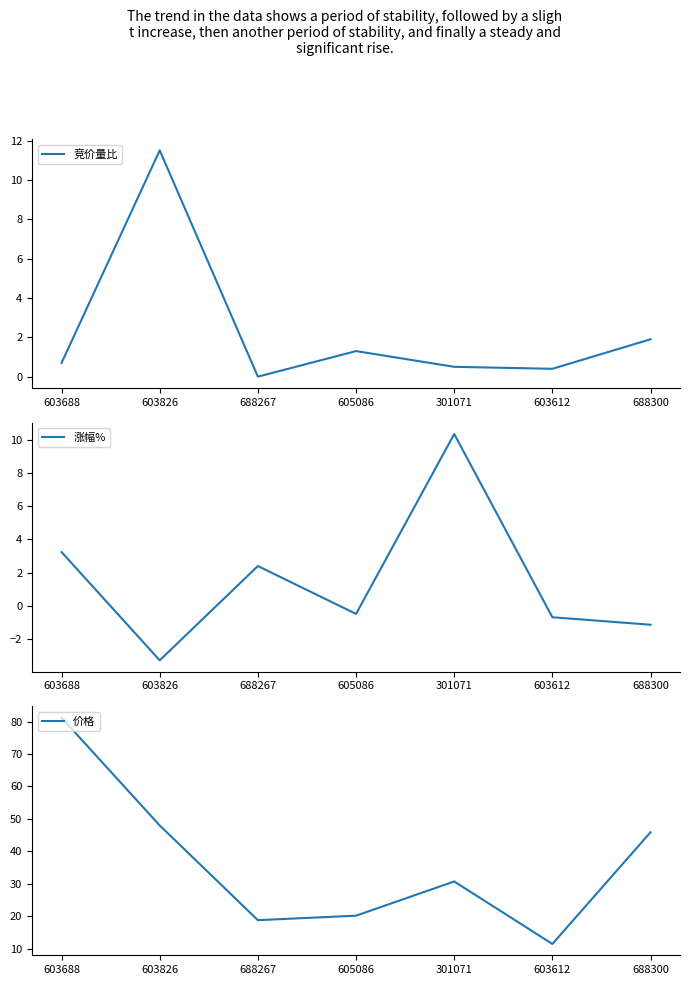

True or false: 涨幅% and 价格 intersect in this chart.

False